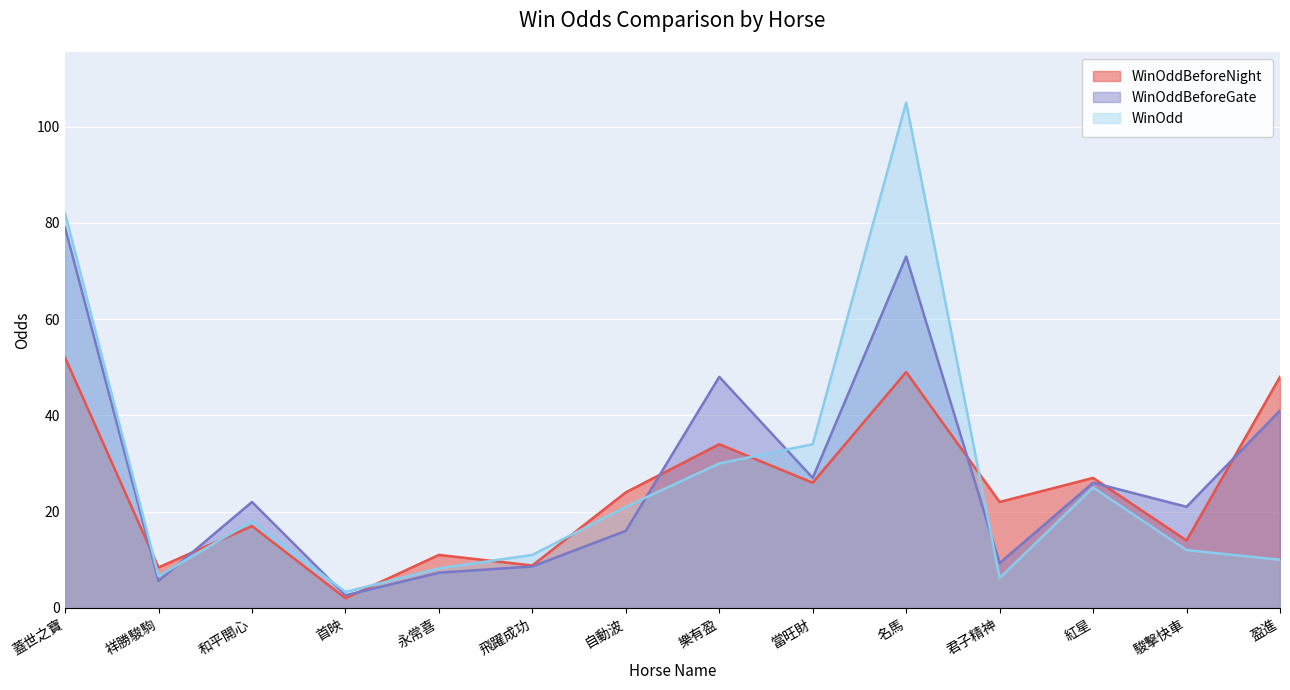

Reading right to left, transcribe all the data shown in this chart.

WinOddBeforeNight: 盈進=48.0	駿擊快車=14.0	紅星=27.0	君子精神=22.0	名馬=49.0	當旺財=26.0	樂有盈=34.0	自動波=24.0	飛躍成功=8.8	永常喜=11.0	首映=2.0	和平開心=17.0	祥勝駿駒=8.4	蓋世之寶=52.0
WinOddBeforeGate: 盈進=41.0	駿擊快車=21.0	紅星=26.0	君子精神=9.3	名馬=73.0	當旺財=27.0	樂有盈=48.0	自動波=16.0	飛躍成功=8.6	永常喜=7.3	首映=2.6	和平開心=22.0	祥勝駿駒=5.6	蓋世之寶=79.0
WinOdd: 盈進=10.0	駿擊快車=12.0	紅星=25.0	君子精神=6.2	名馬=105.0	當旺財=34.0	樂有盈=30.0	自動波=21.0	飛躍成功=11.0	永常喜=8.2	首映=3.3	和平開心=18.0	祥勝駿駒=6.6	蓋世之寶=82.0